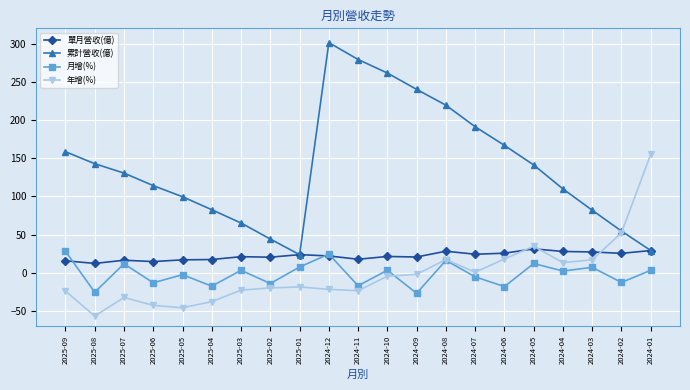

Which label corresponds to the largest value in the chart?

2024-12